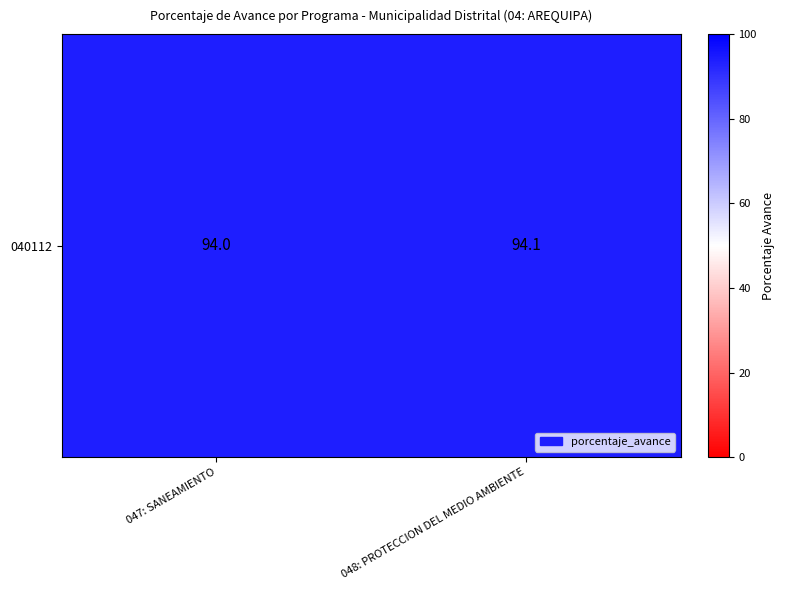

The chart shows a value of 48.8 at 048: PROTECCION DEL MEDIO AMBIENTE. True or false?

False